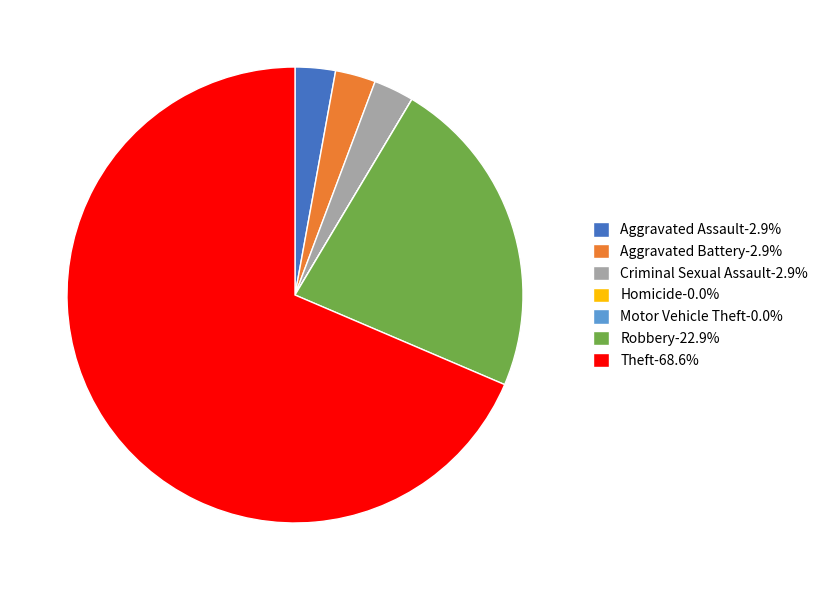

Approximately how many times larger is the value at Aggravated Assault-2.9% compared to Criminal Sexual Assault-2.9%?

1.0